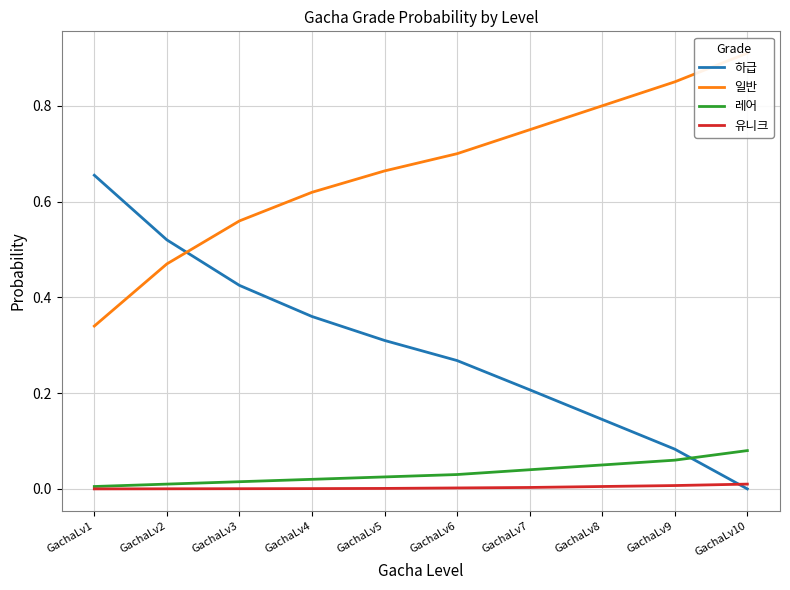

True or false: 하급 and 레어 intersect in this chart.

True